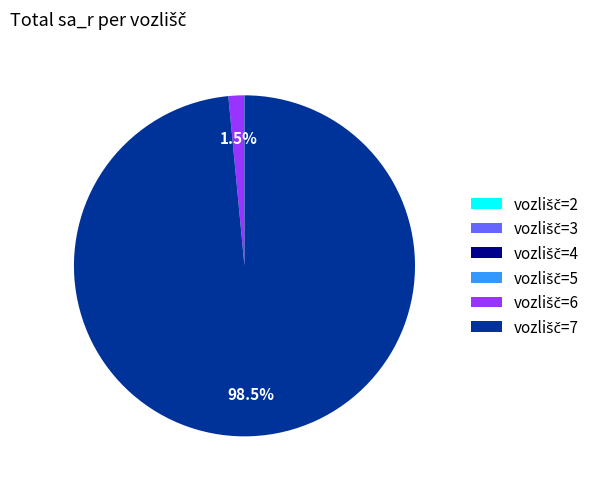

Is there a majority slice in this chart?

Yes